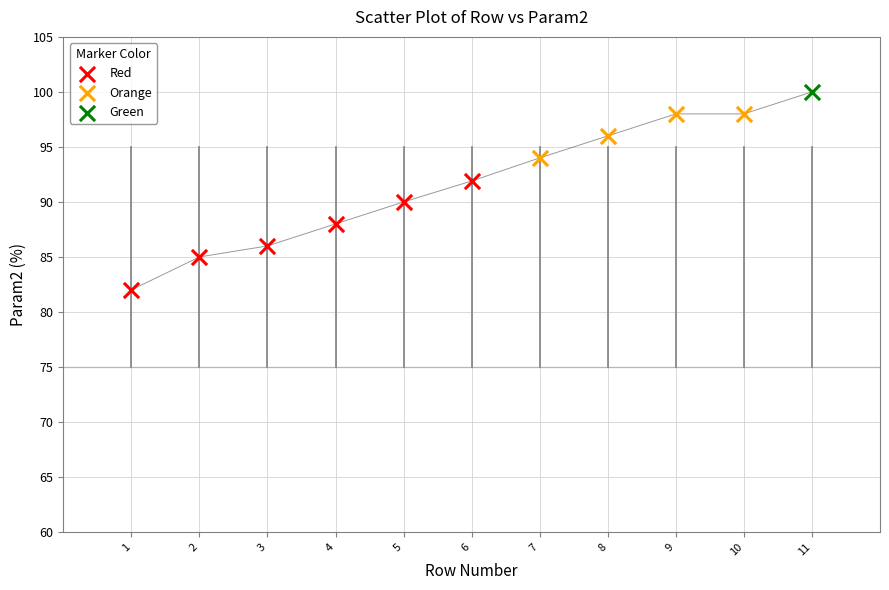

What are all the series names shown in the legend?

Red, Orange, Green